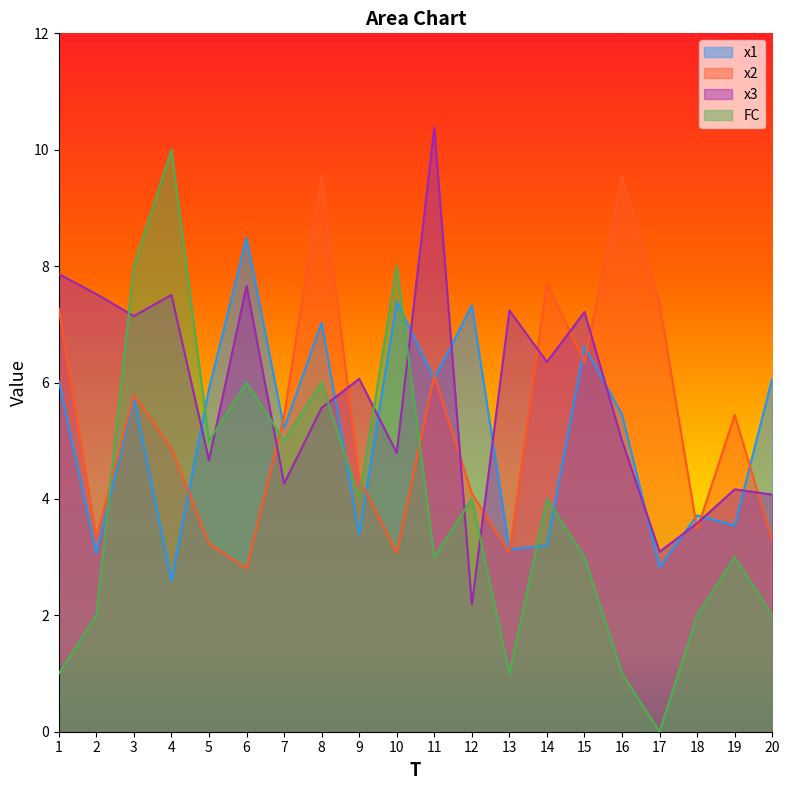

Which series changed the most between 6 and 8?

x2